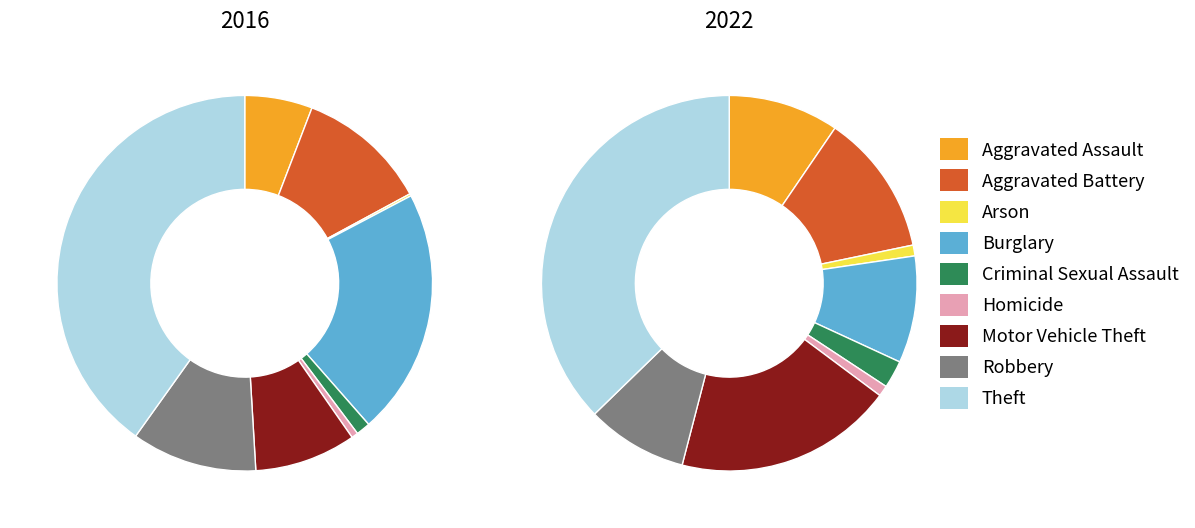

How many slices are in this pie chart?

9